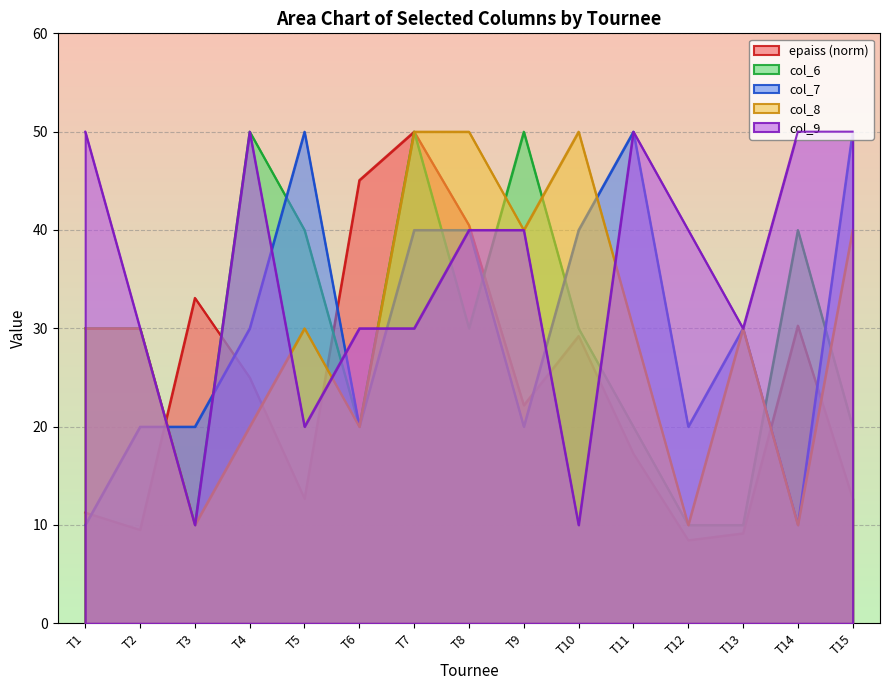

Which series changed the most between T3 and T14?

col_9